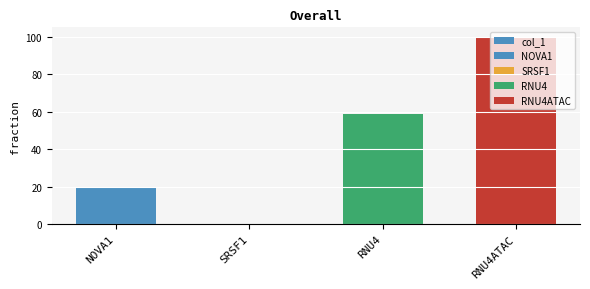

What is the label of the 2nd bar from the right?

RNU4